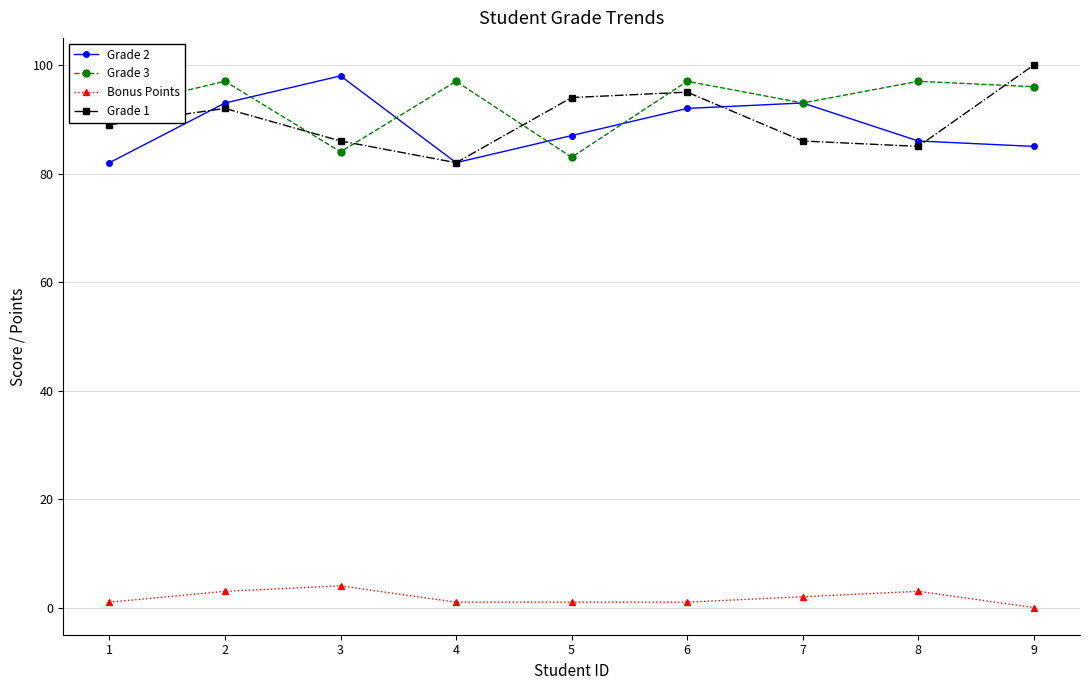

What is the difference between the highest and lowest values at 9?

100